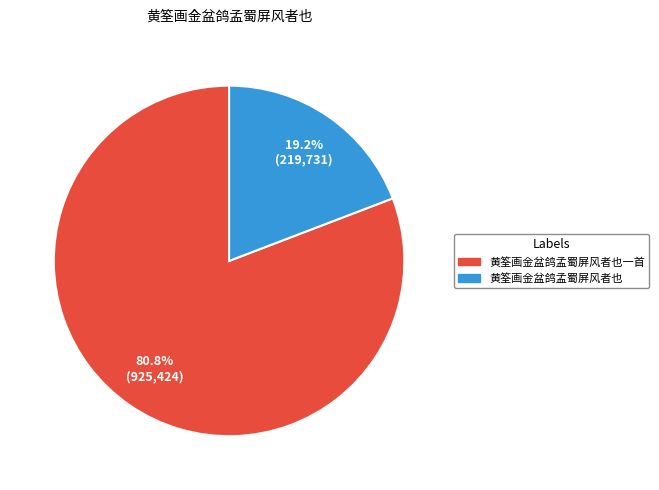

Is there a majority slice in this chart?

Yes